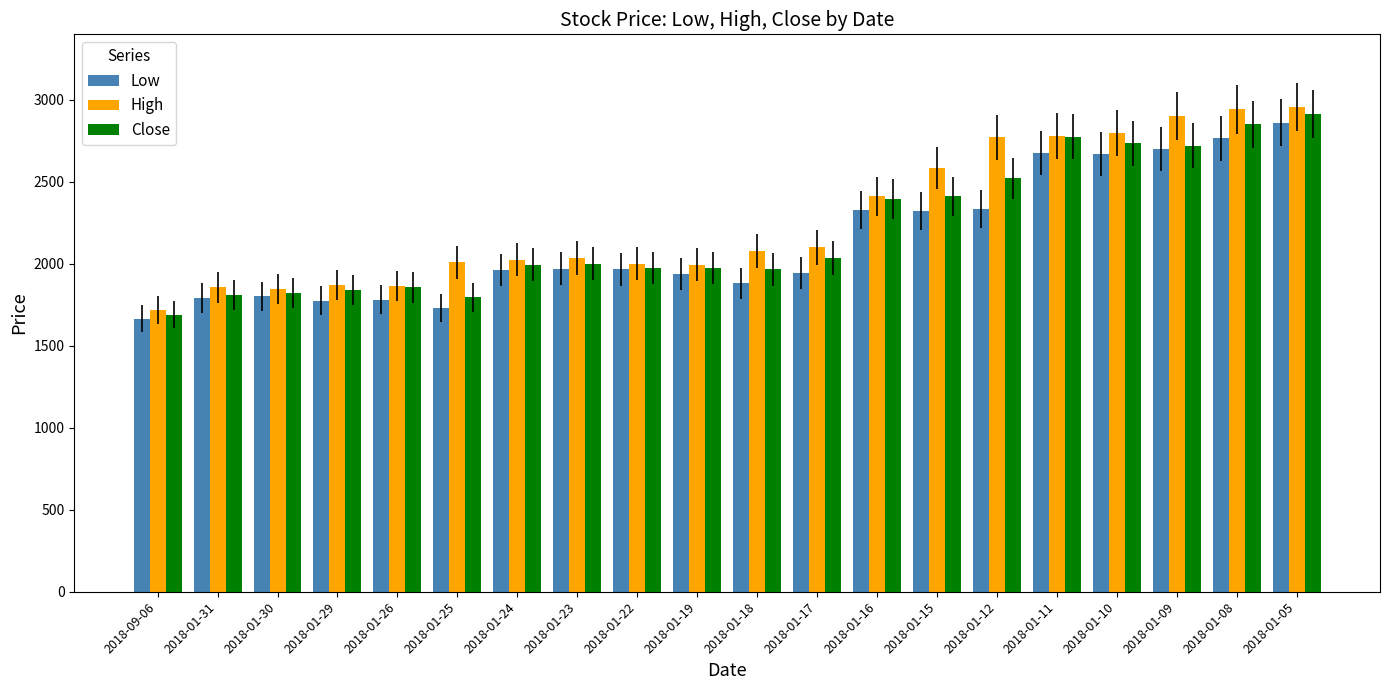

The Close series shows 2554 at 2018-01-29. True or false?

False